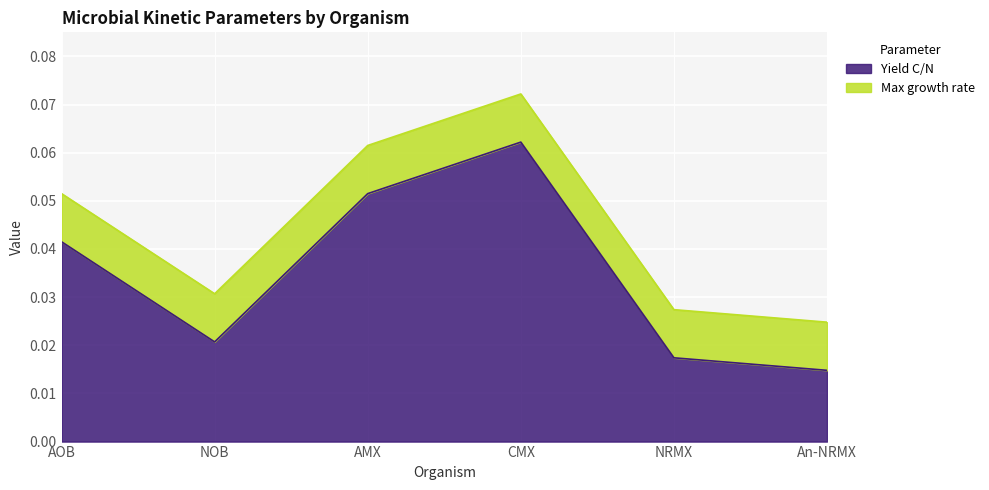

List the labels in order of value, smallest first.

An-NRMX, NRMX, NOB, AOB, AMX, CMX